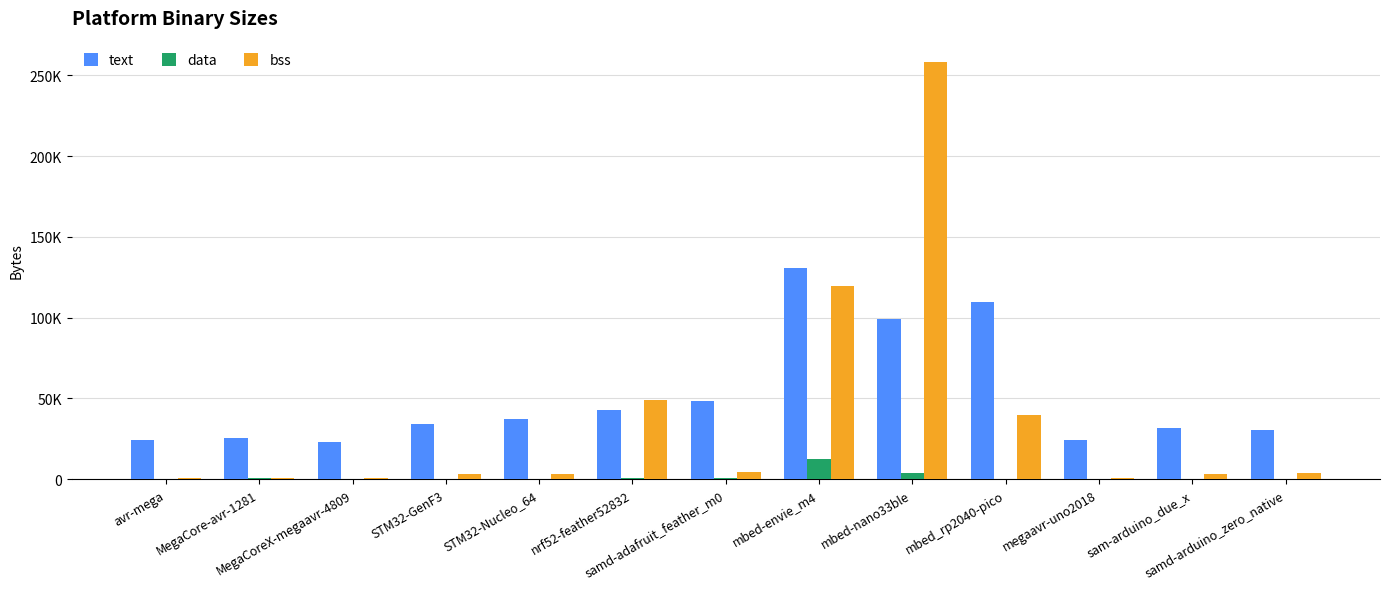

What are all the series names shown in the legend?

text, data, bss